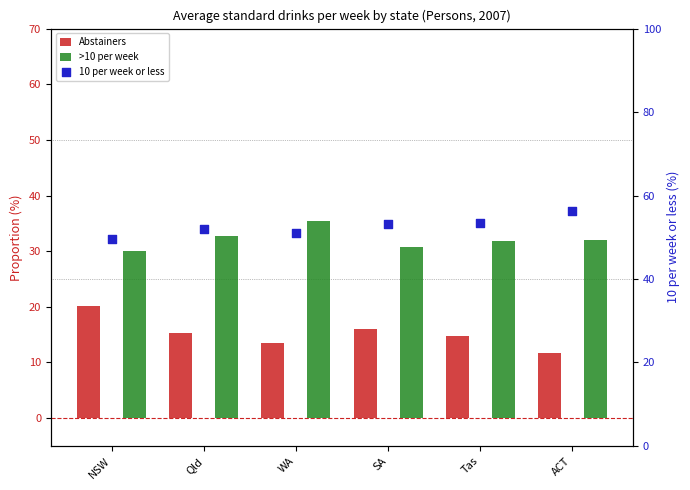

At which category is the sum across all series the highest?

Tas